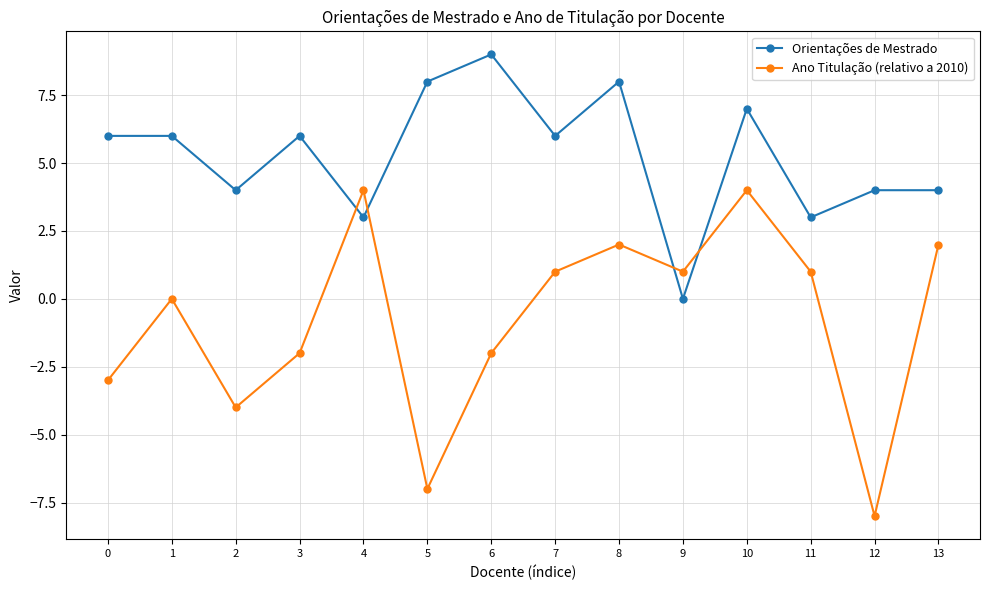

Which series changed the most between 2 and 7?

Ano Titulação (relativo a 2010)